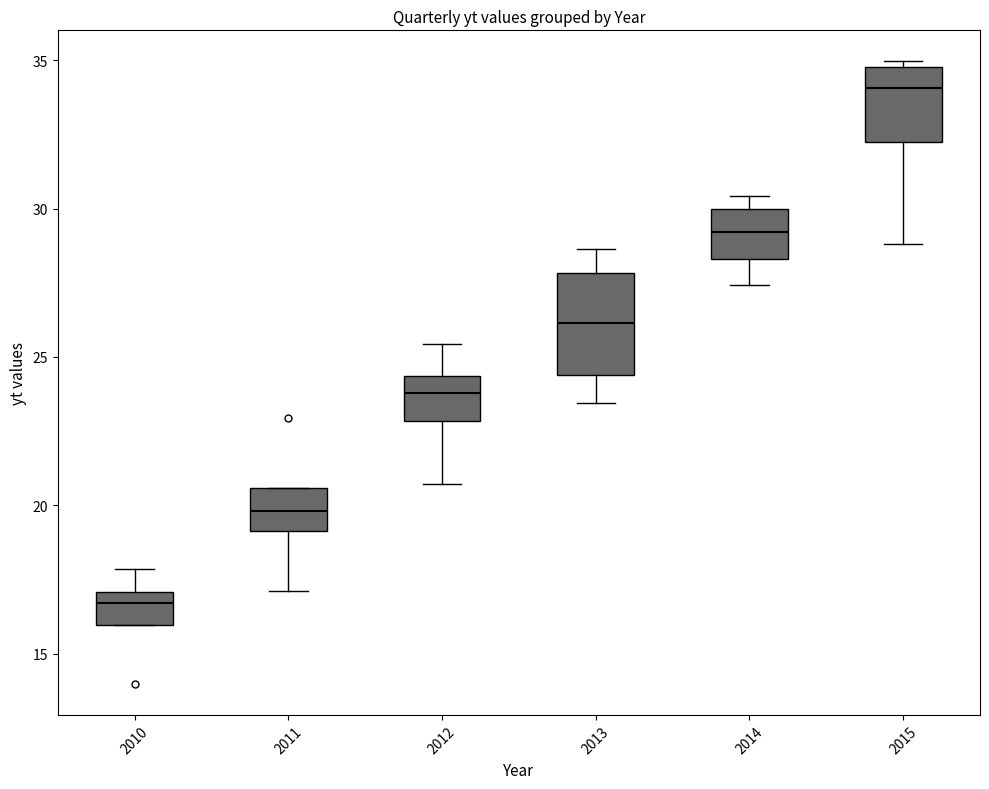

Which box is the tallest, from its lower edge to its upper edge?

2013